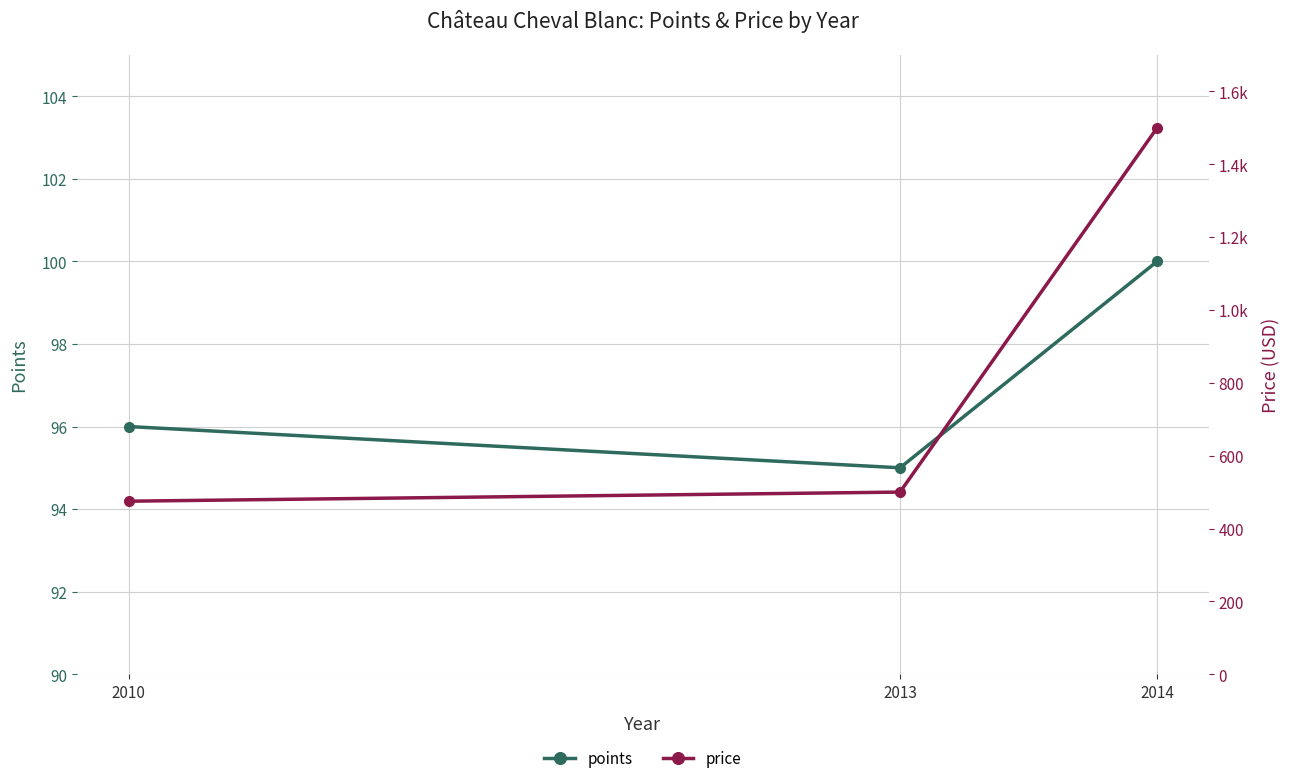

Which has a higher value, 2013 or 2010?

2010